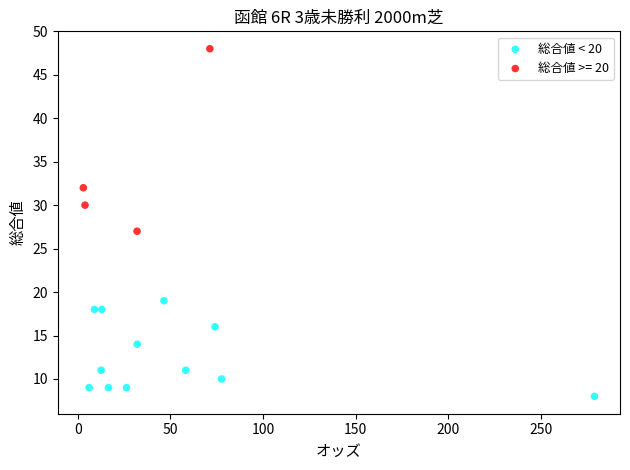

Which series contains the highest Y value?

総合値 >= 20